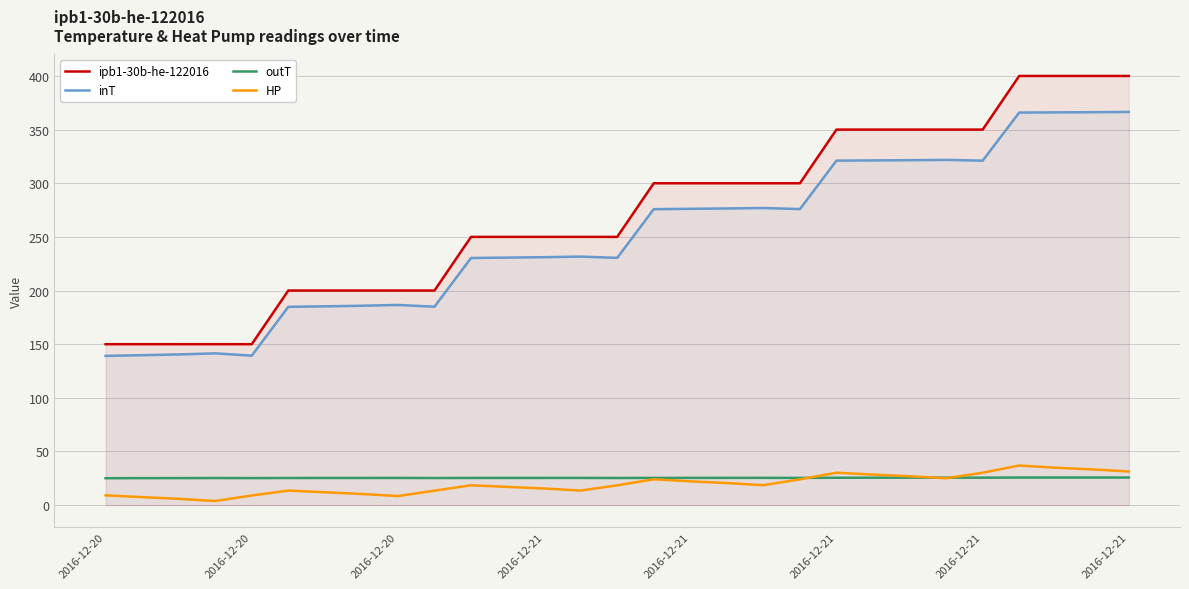

Reading left to right, what are all the values shown in this chart?

ipb1-30b-he-122016: 150.0	150.0	150.0	150.0	150.0	200.0	200.0	200.0	200.0	200.0	250.0	250.0	250.0	250.0	250.0	300.0	300.0	300.0	300.0	300.0	350.0	350.0	350.0	350.0	350.0	400.0	400.0	400.0	400.0
inT: 139.1	139.7	140.5	141.5	139.3	184.8	185.3	185.8	186.6	185.0	230.3	230.7	231.1	231.6	230.4	275.8	276.2	276.5	276.9	275.9	321.1	321.3	321.5	321.8	321.1	365.9	366.1	366.2	366.5
outT: 25.1	25.1	25.2	25.3	25.2	25.3	25.3	25.3	25.3	25.3	25.3	25.3	25.4	25.4	25.3	25.4	25.4	25.4	25.4	25.4	25.5	25.6	25.6	25.6	25.6	25.7	25.7	25.7	25.7
HP: 9.1	7.5	5.9	3.8	9.0	13.6	12.0	10.4	8.4	13.5	18.5	17.0	15.5	13.6	18.5	24.1	22.2	20.6	18.6	24.0	30.2	28.5	26.9	25.1	30.2	36.9	34.9	33.3	31.4